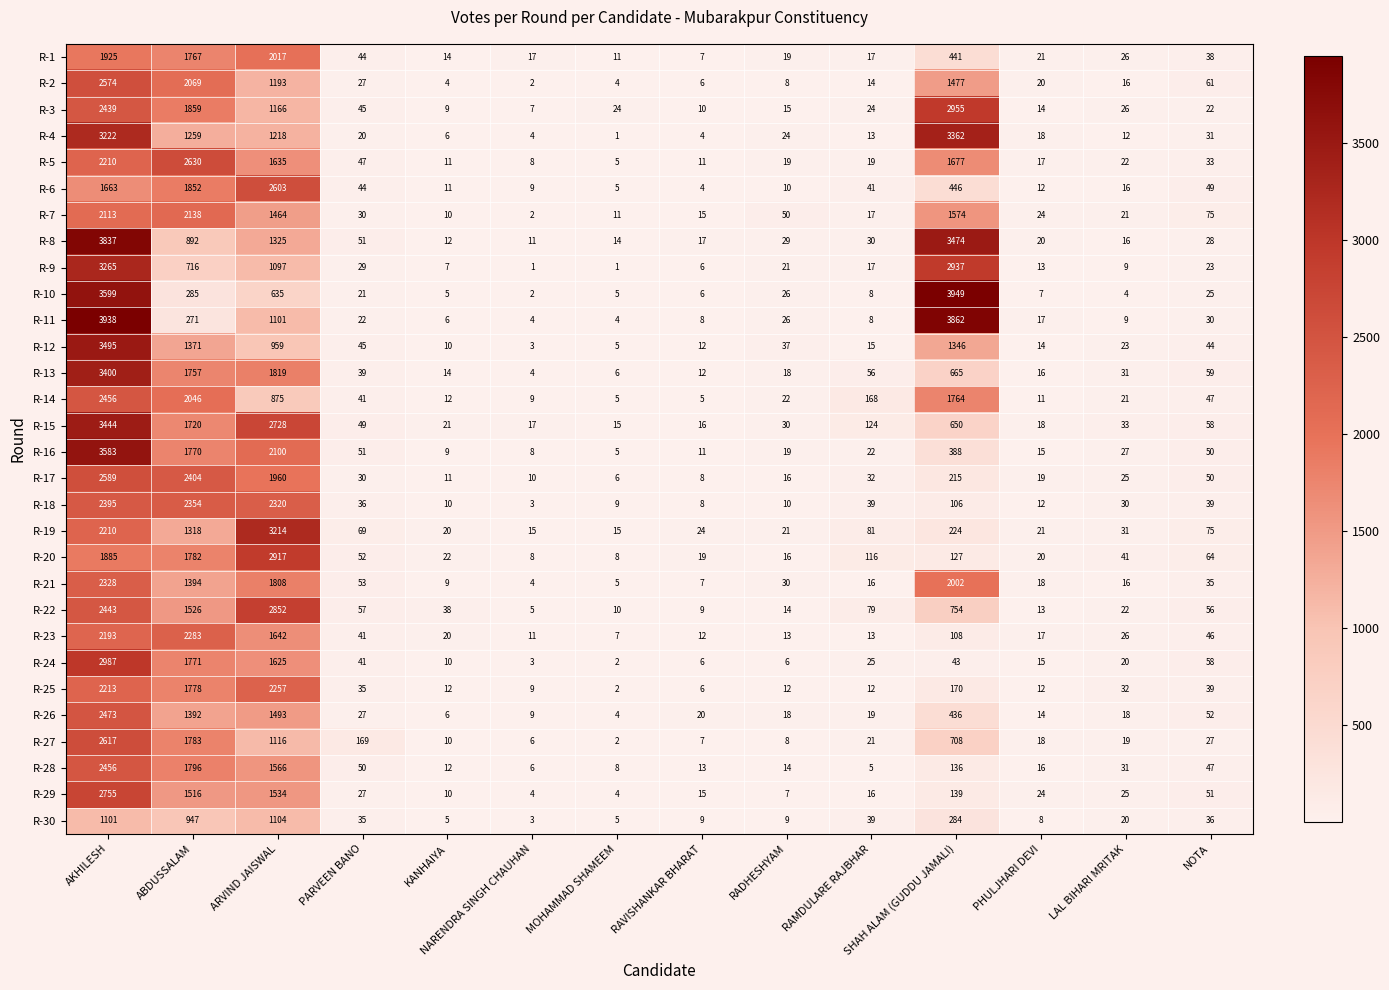

What is the difference between the highest and lowest values at LAL BIHARI MRITAK?

37